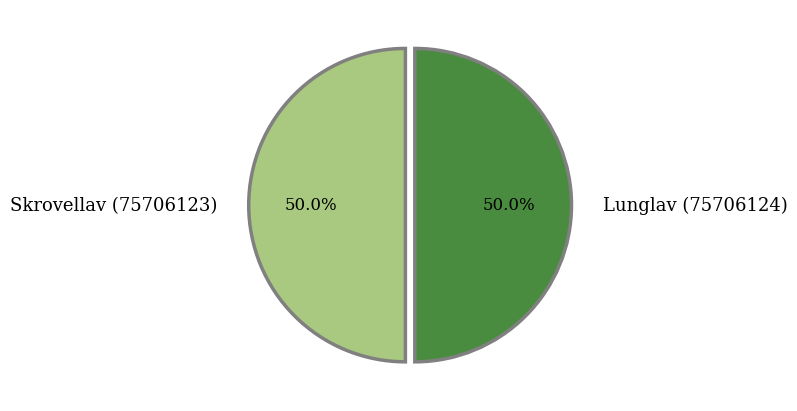

Do Skrovellav (75706123) and Lunglav (75706124) together represent more than half of the pie?

Yes